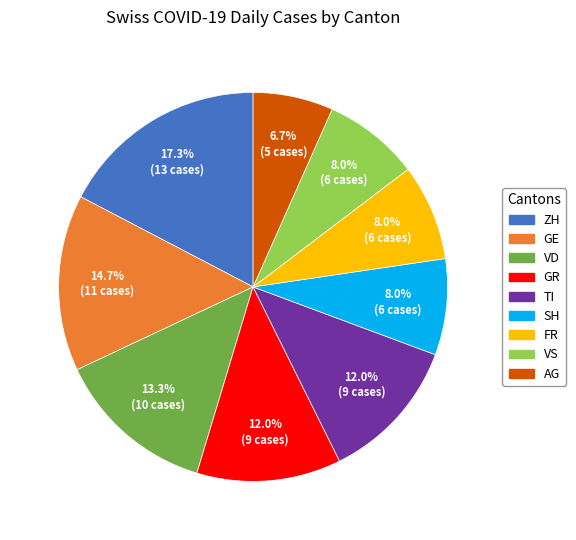

What is the largest slice in the pie chart?

ZH